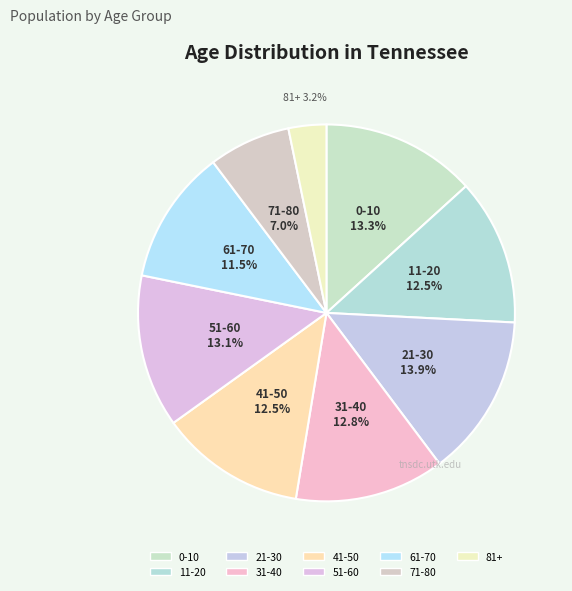

How many slices are in this pie chart?

9